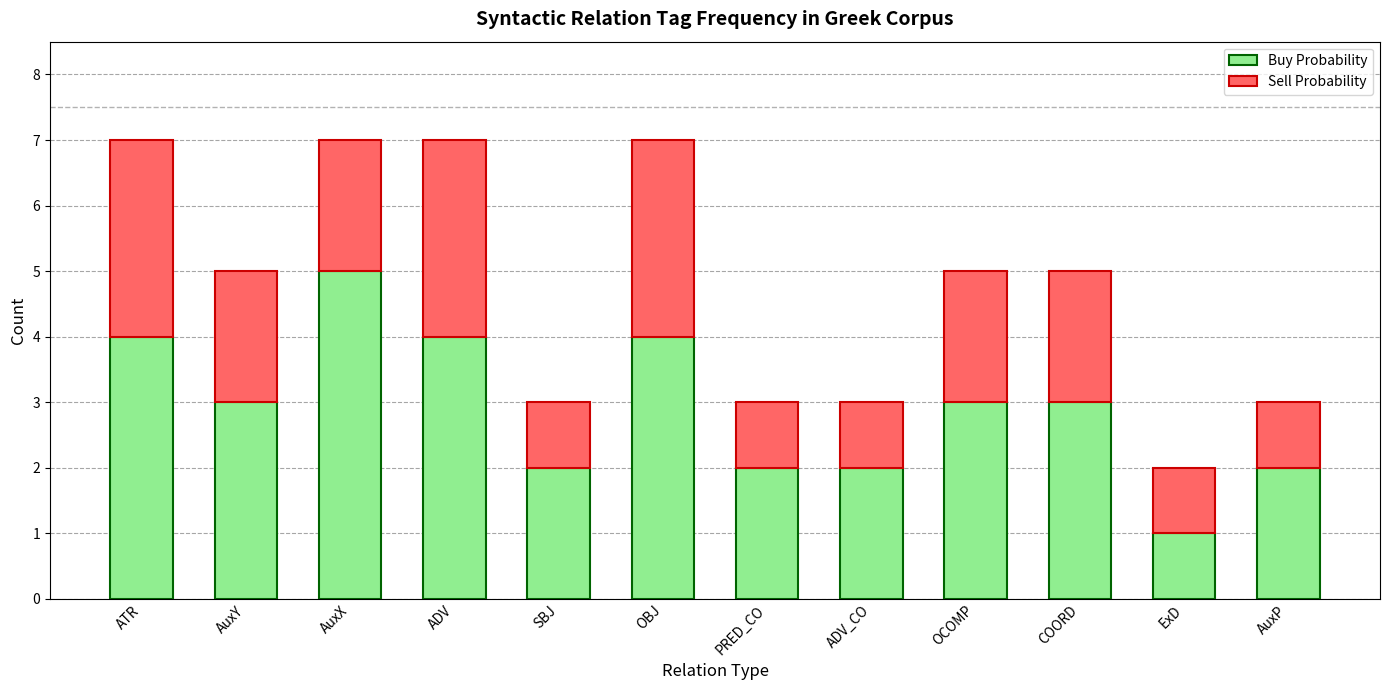

What is the sum of all Buy Probability values?

35